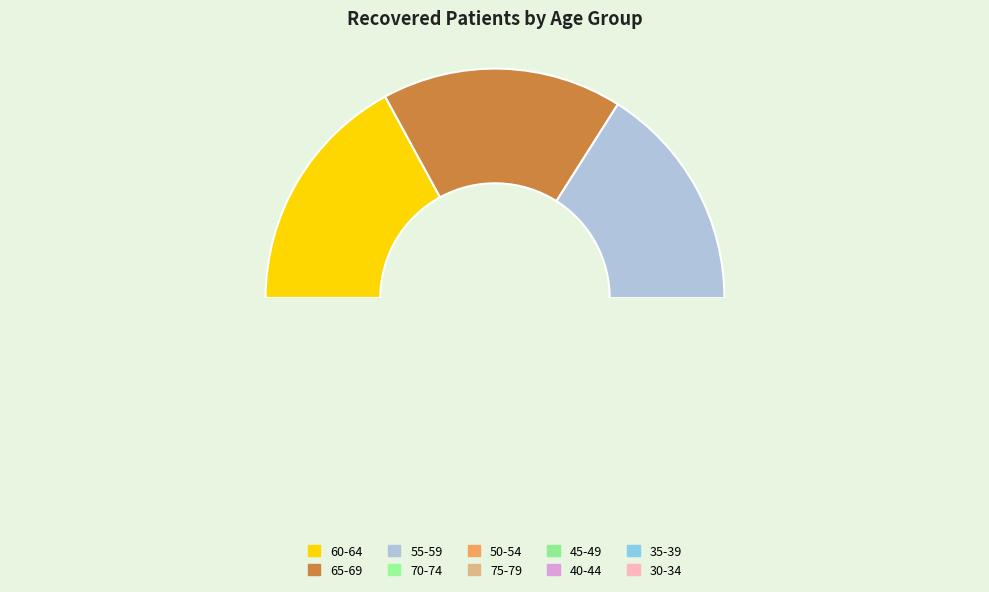

What percentage is the 35-39 slice, to the nearest percent?

3%